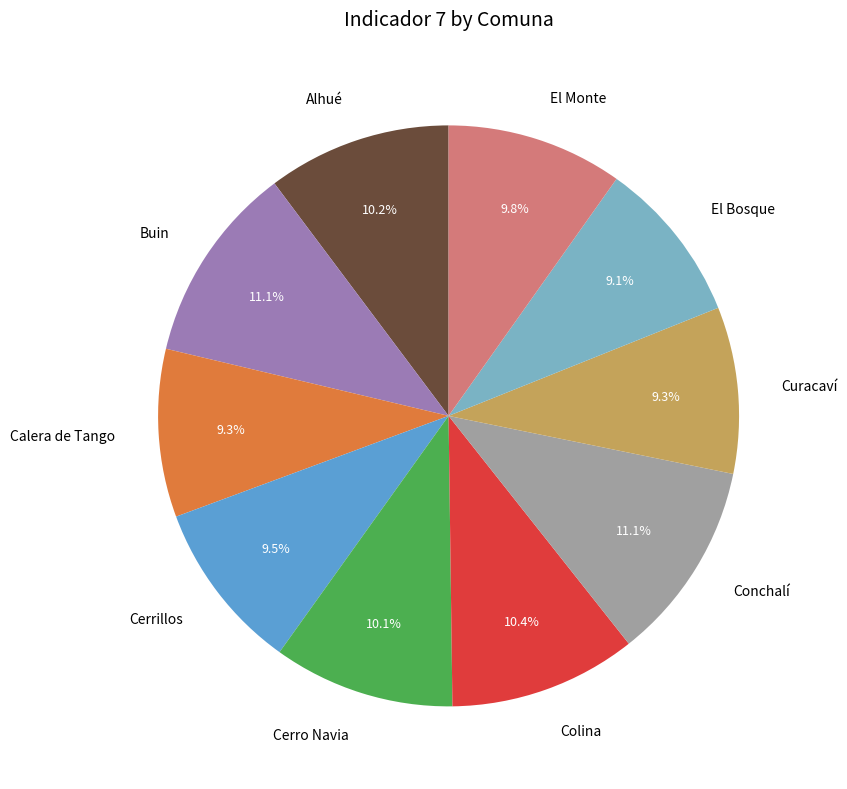

Does any single category account for the majority?

No